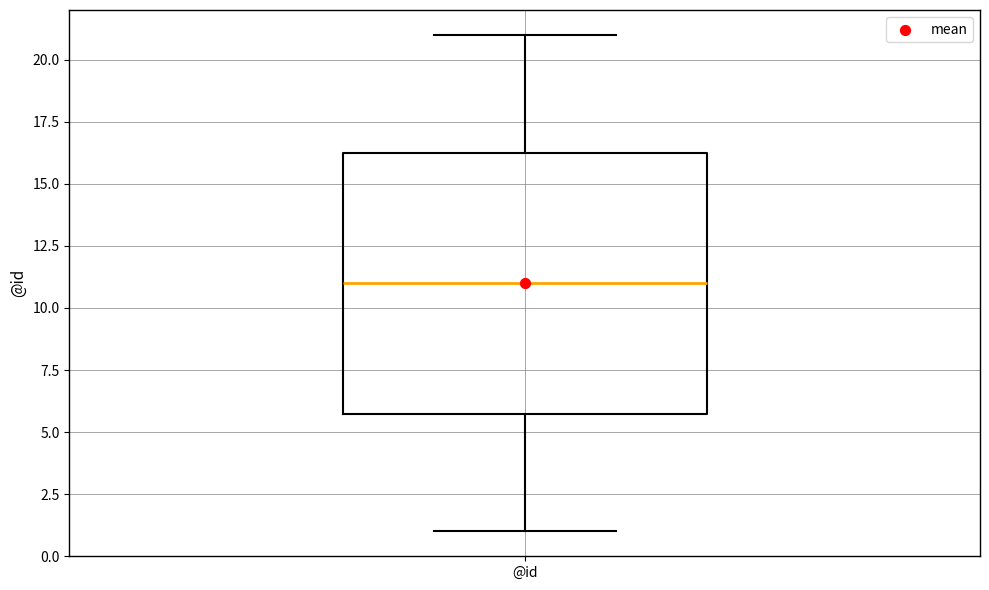

Read this box plot against the y-axis: the position of the median line, the range covered by the box, and the ends of both whiskers. The values are not printed on the chart, so give them approximately, as read against the axis.

median 11.0, box 6.0 to 16.5, whiskers 1.0 to 21.0